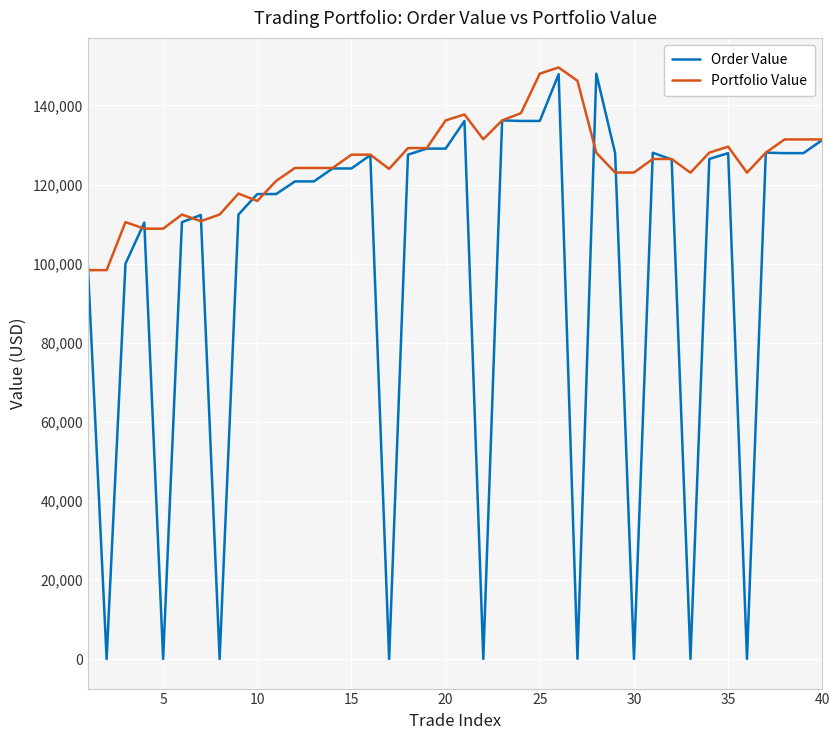

What is the sum of all Portfolio Value values?

5002277.3